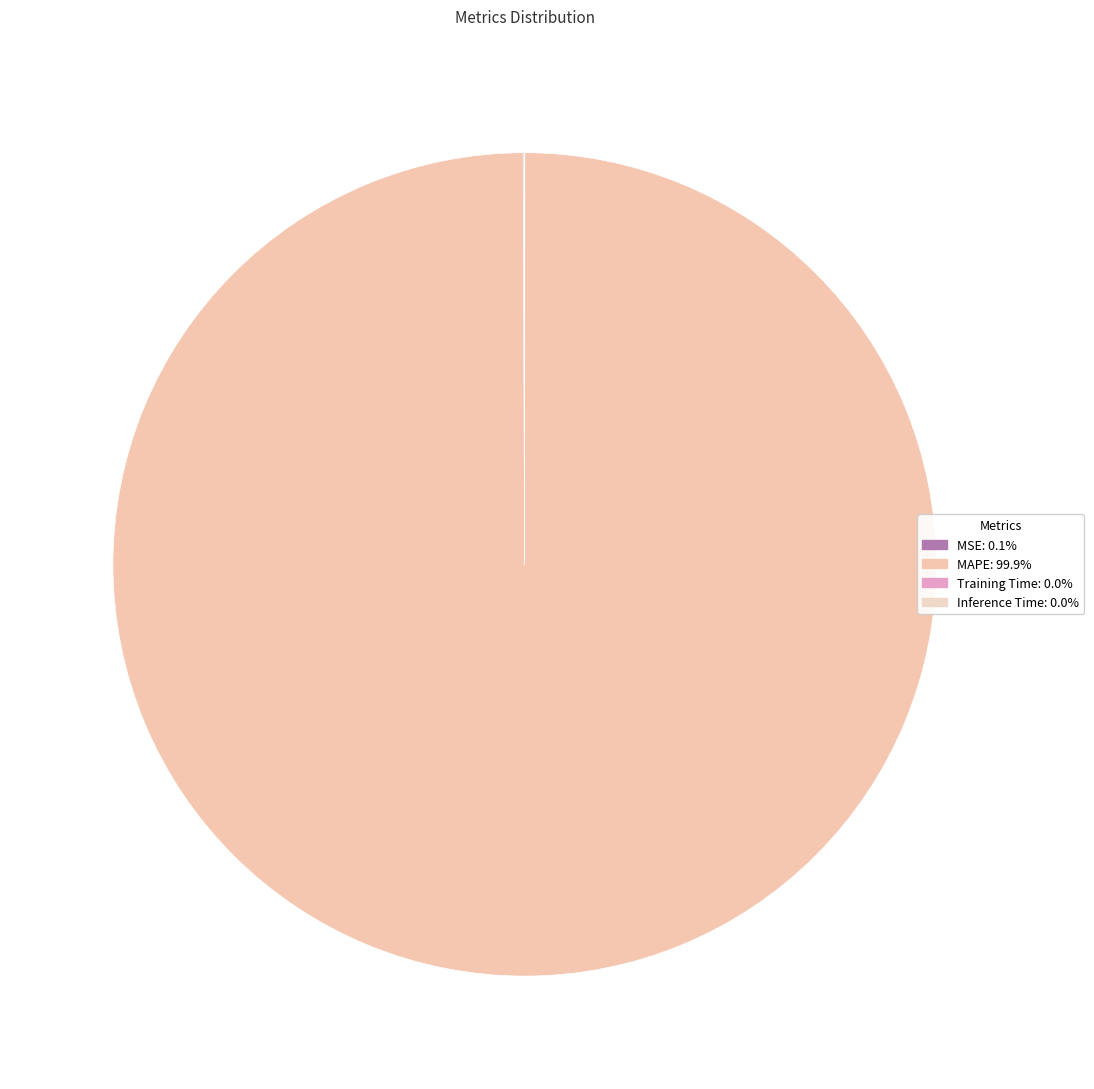

Is the sum of Training Time and Inference Time greater than half?

No